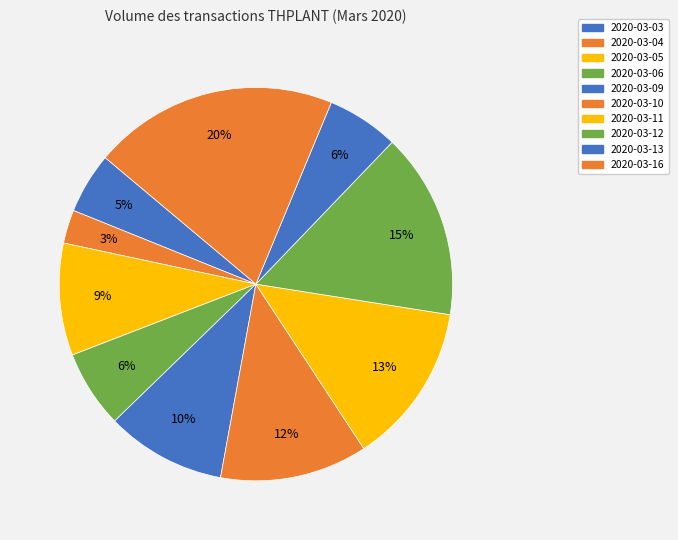

Is 2020-03-09 the majority of the pie?

No